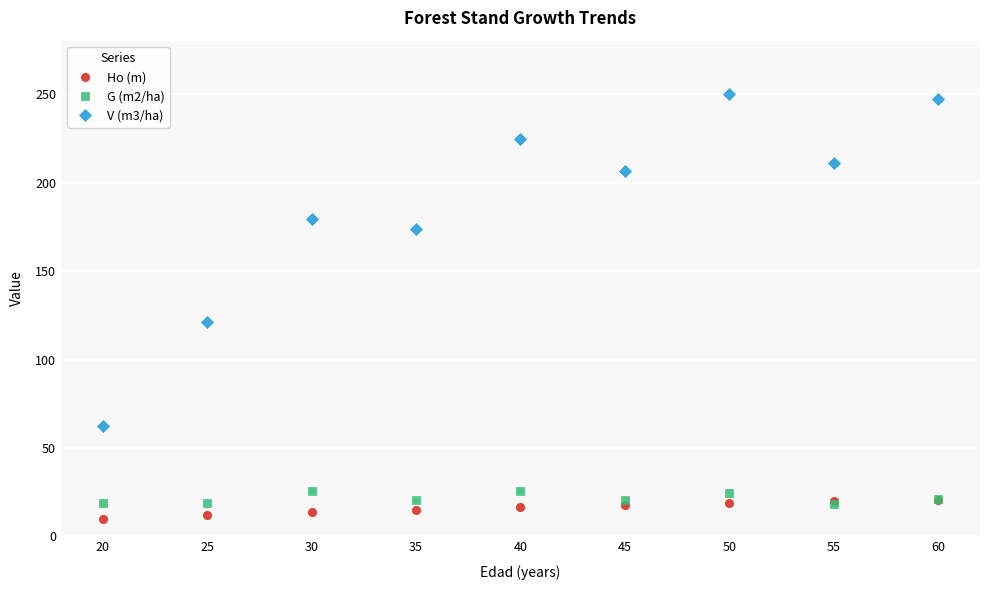

True or false: G (m2/ha) has more than 1 points higher than both neighbors.

True